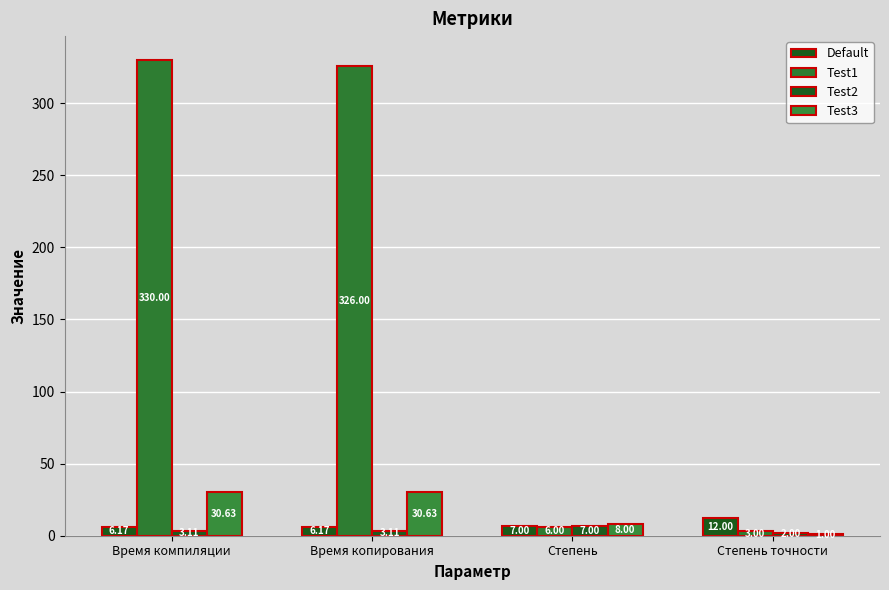

At Степень, list the series in order from smallest to largest.

Test1, Default, Test2, Test3